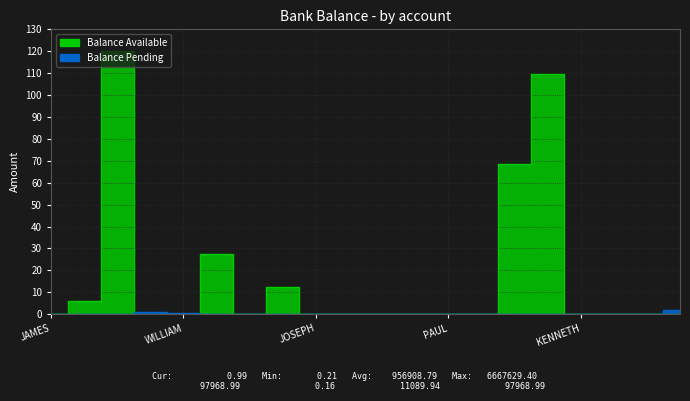

What is the label of the 5th point from the right?

GEORGE